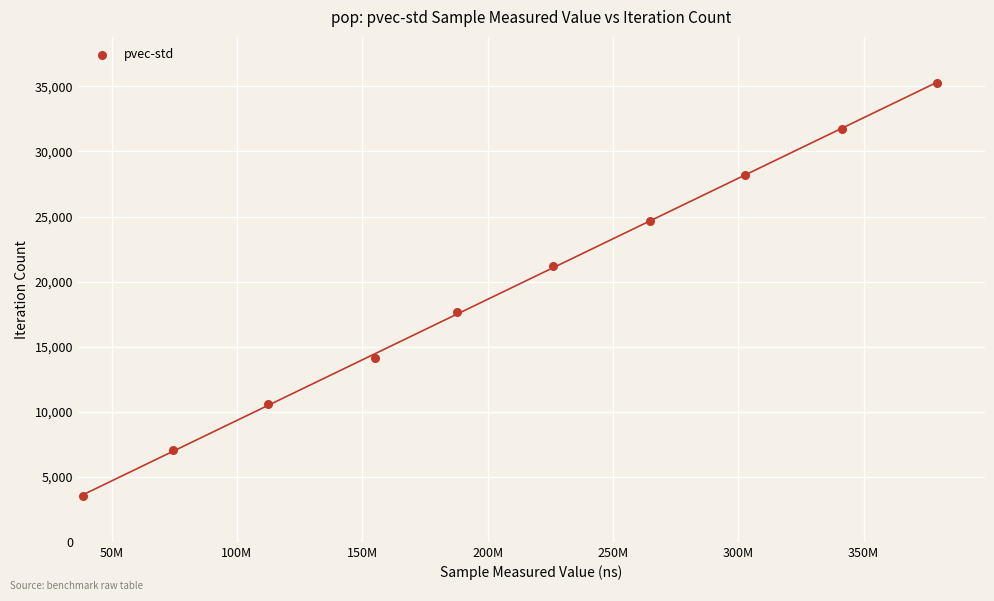

What is the range of Y values (max minus min)?

31752